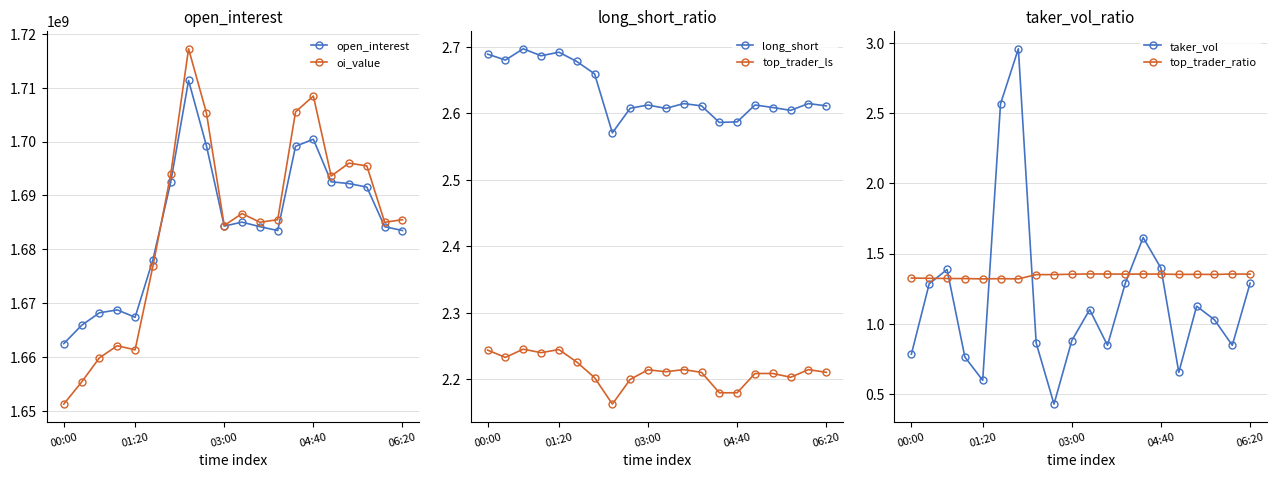

True or false: open_interest and long_short cross at least once.

False